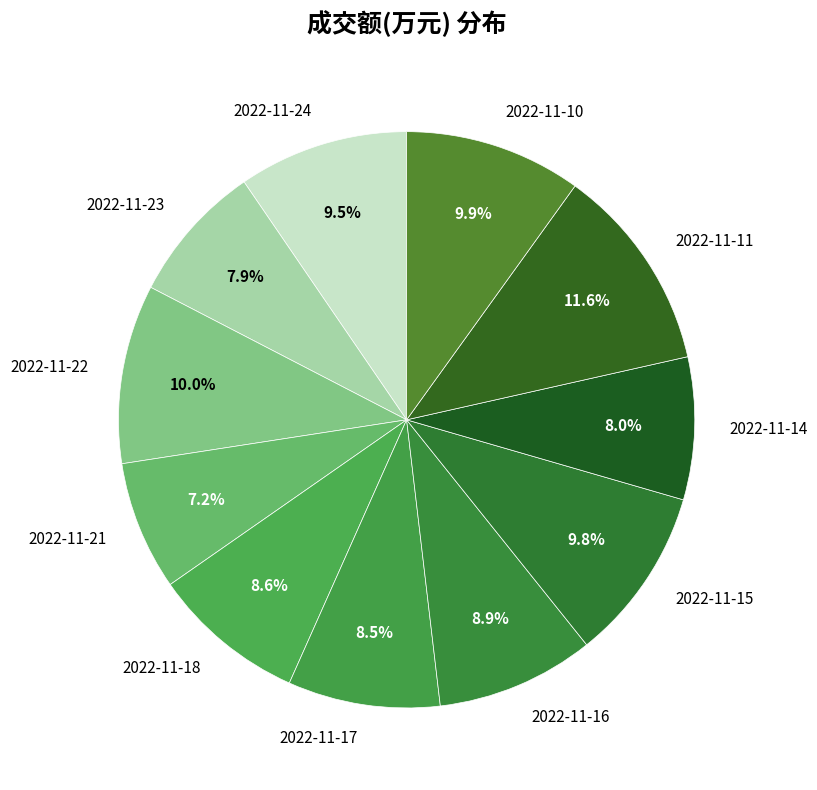

To the nearest percent, what portion does 2022-11-14 represent?

8%